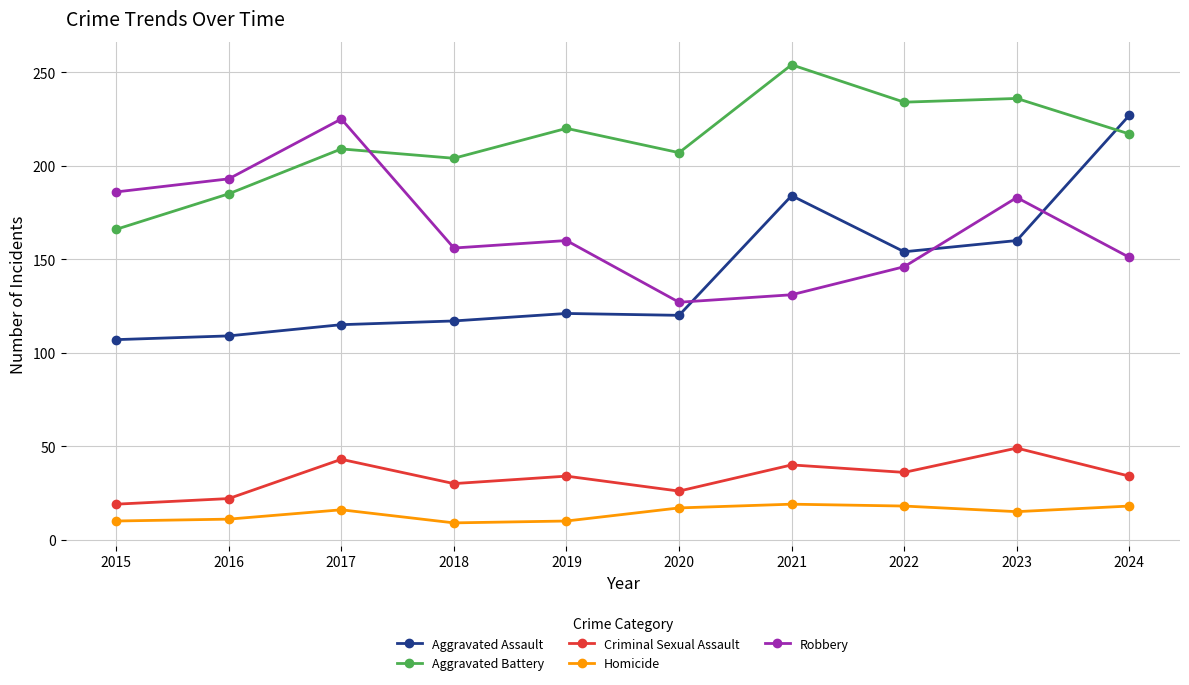

Which series has the widest spread of values?

Aggravated Assault